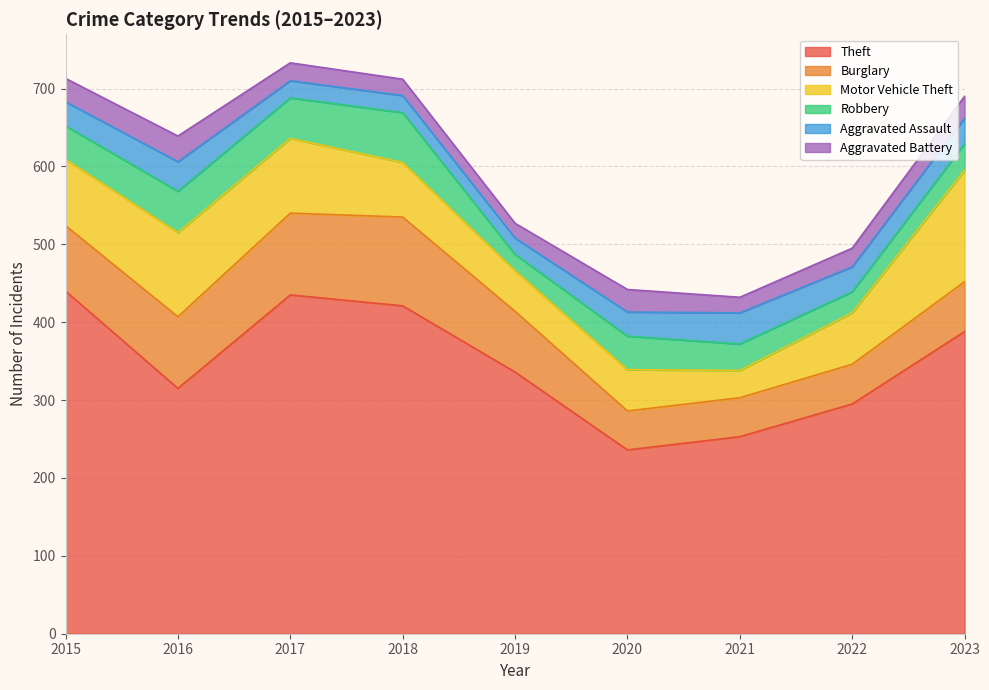

Reading right to left, transcribe all the data shown in this chart.

Theft: 2023=388	2022=295	2021=253	2020=236	2019=336	2018=421	2017=435	2016=315	2015=440
Burglary: 2023=64	2022=51	2021=50	2020=50	2019=78	2018=114	2017=105	2016=92	2015=84
Motor Vehicle Theft: 2023=143	2022=66	2021=35	2020=53	2019=52	2018=70	2017=96	2016=108	2015=85
Robbery: 2023=34	2022=27	2021=34	2020=43	2019=21	2018=64	2017=52	2016=53	2015=43
Aggravated Assault: 2023=33	2022=32	2021=40	2020=31	2019=21	2018=22	2017=22	2016=38	2015=31
Aggravated Battery: 2023=28	2022=24	2021=20	2020=29	2019=19	2018=21	2017=23	2016=33	2015=30